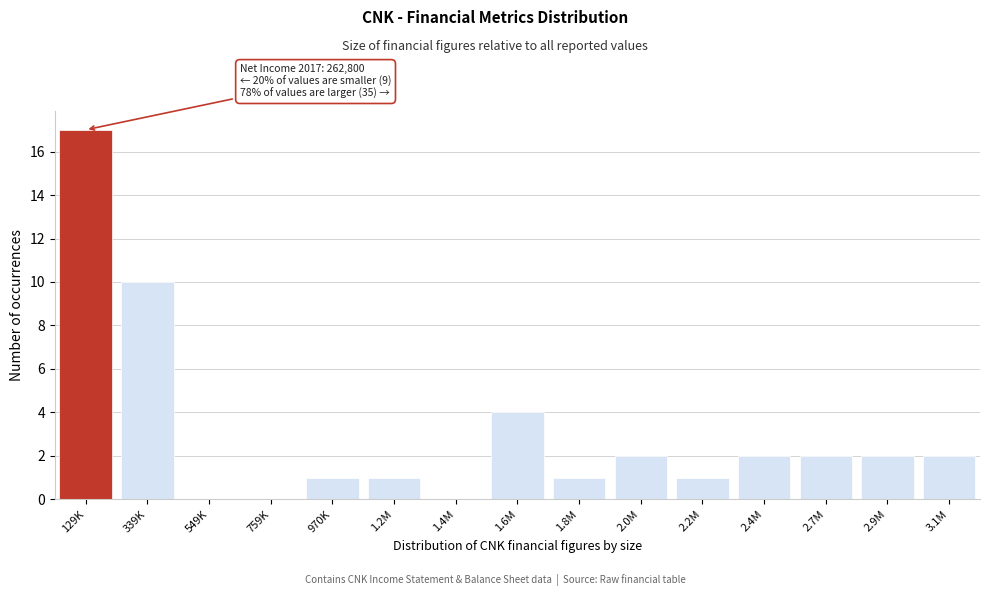

Reading left to right, extract all data points from this chart.

129K=17	339K=10	549K=0	759K=0	970K=1	1.2M=1	1.4M=0	1.6M=4	1.8M=1	2.0M=2	2.2M=1	2.4M=2	2.7M=2	2.9M=2	3.1M=2